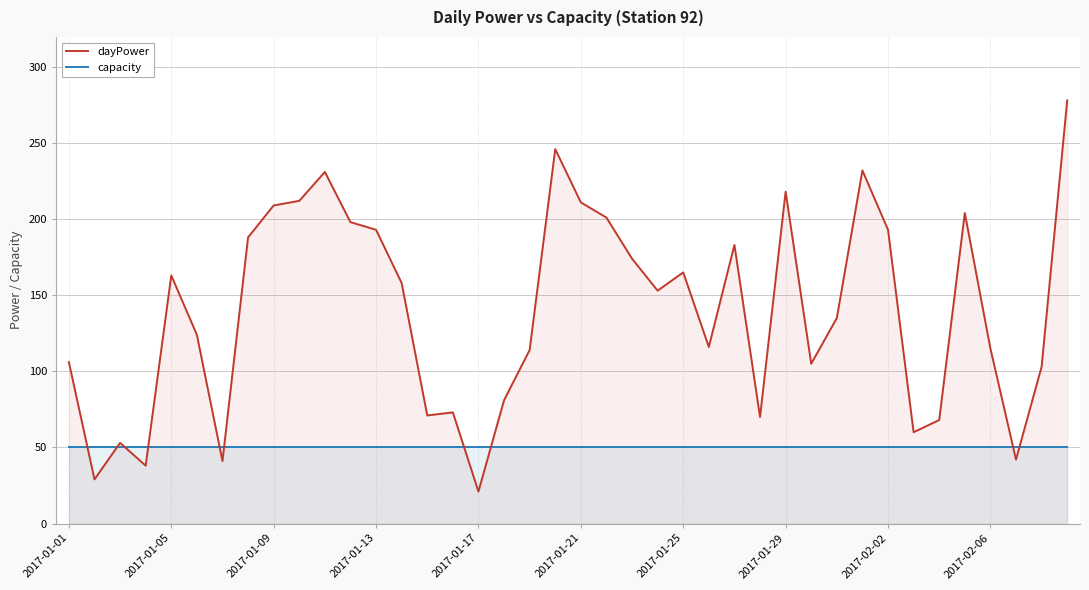

Reading right to left, transcribe all the data shown in this chart.

dayPower: 278	103	42	115	204	68	60	193	232	135	105	218	70	183	116	165	153	174	201	211	246	114	81	21	73	71	158	193	198	231	212	209	188	41	124	163	38	53	29	106
capacity: 50	50	50	50	50	50	50	50	50	50	50	50	50	50	50	50	50	50	50	50	50	50	50	50	50	50	50	50	50	50	50	50	50	50	50	50	50	50	50	50